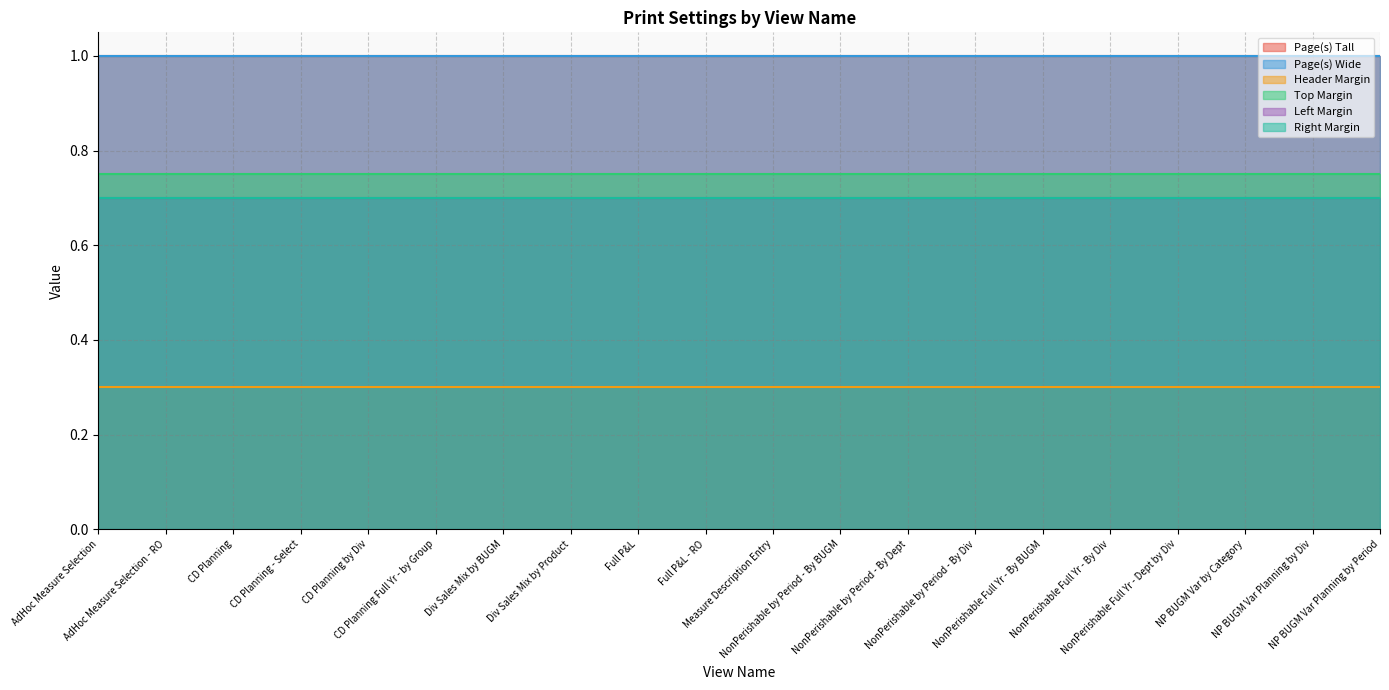

Is the value of Right Margin at NP BUGM Var Planning by Period greater than the value of Left Margin at CD Planning by Div?

No